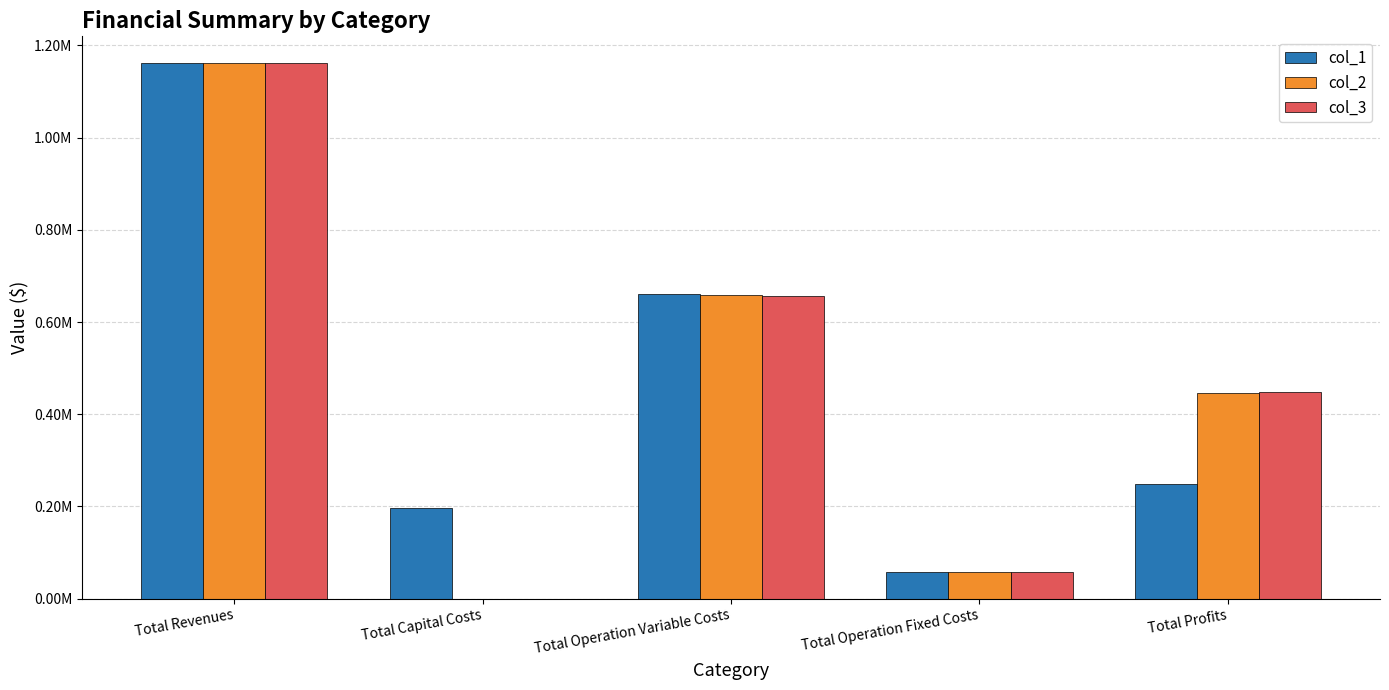

What is the label of the 3rd bar from the left?

Total Operation Variable Costs